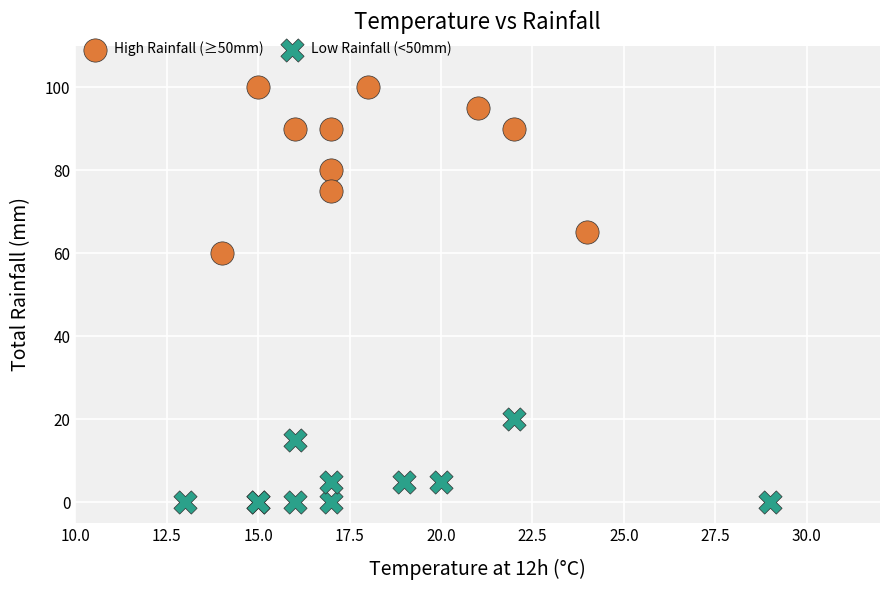

Which series reaches the maximum Y coordinate?

High Rainfall (≥50mm)